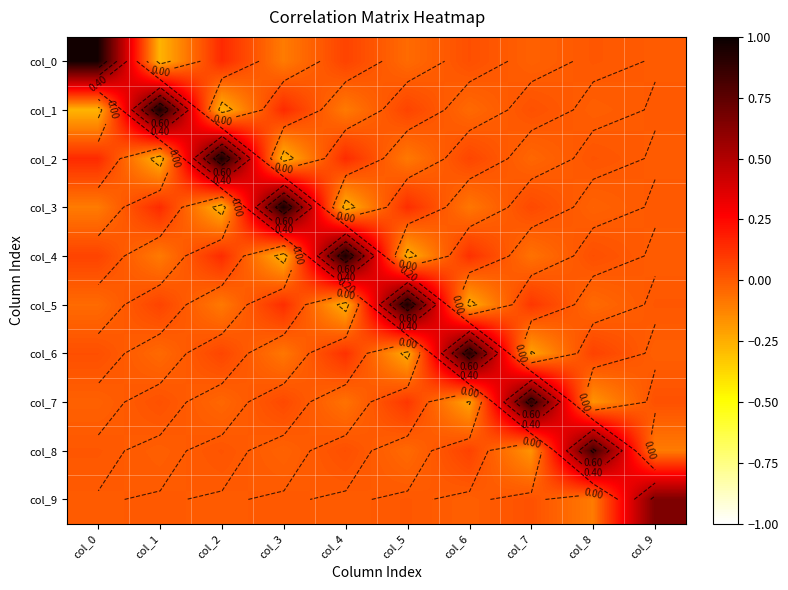

Is the value of col_9 at col_9 greater than the value of col_0 at col_5?

Yes